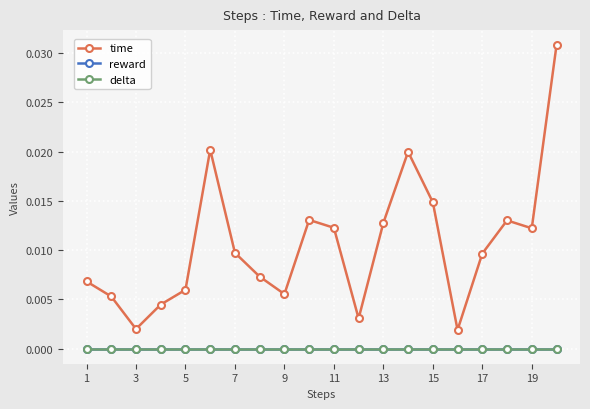

Which series has the widest spread of values?

time